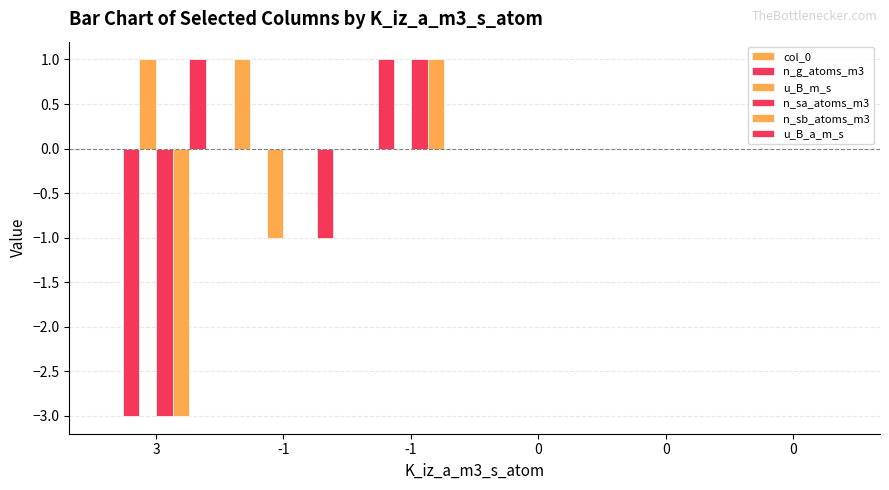

How many groups of bars are there?

6